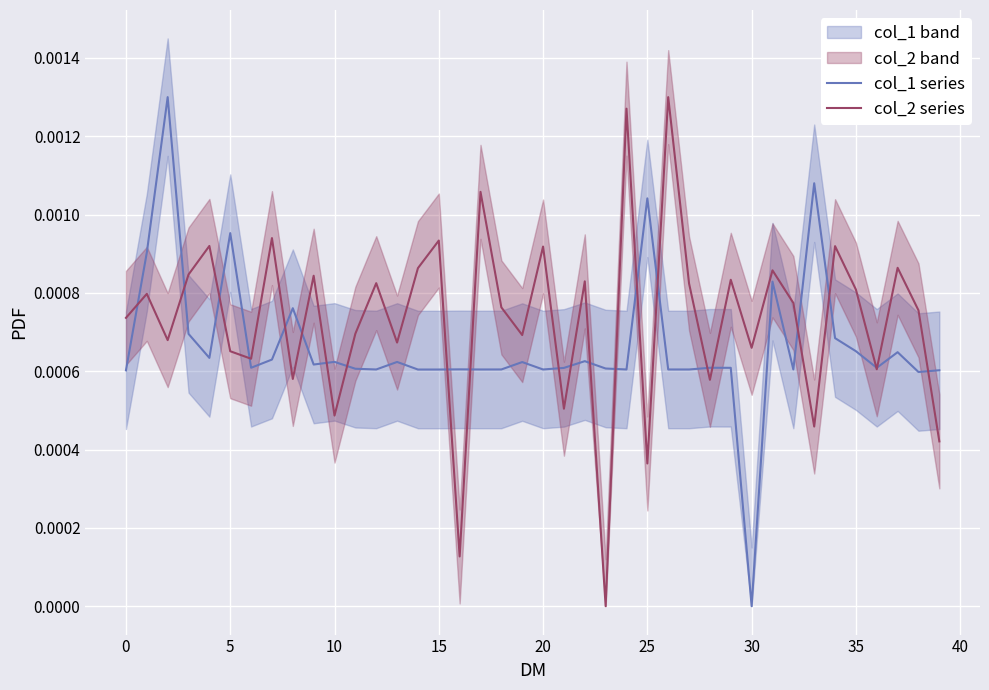

How many data points in col_1 series are above 0?

39